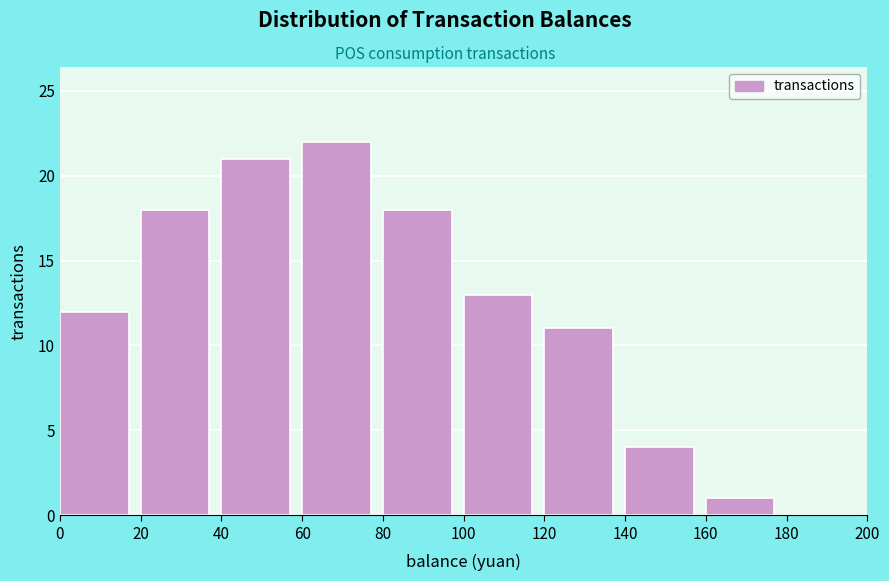

Over which range of the x-axis is the bar tallest?

60 to 80